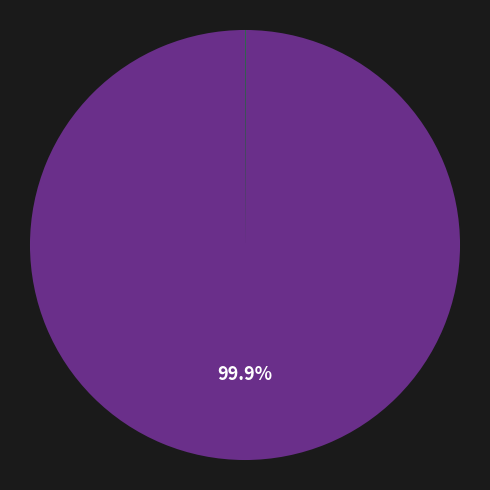

Is there a majority slice in this chart?

Yes